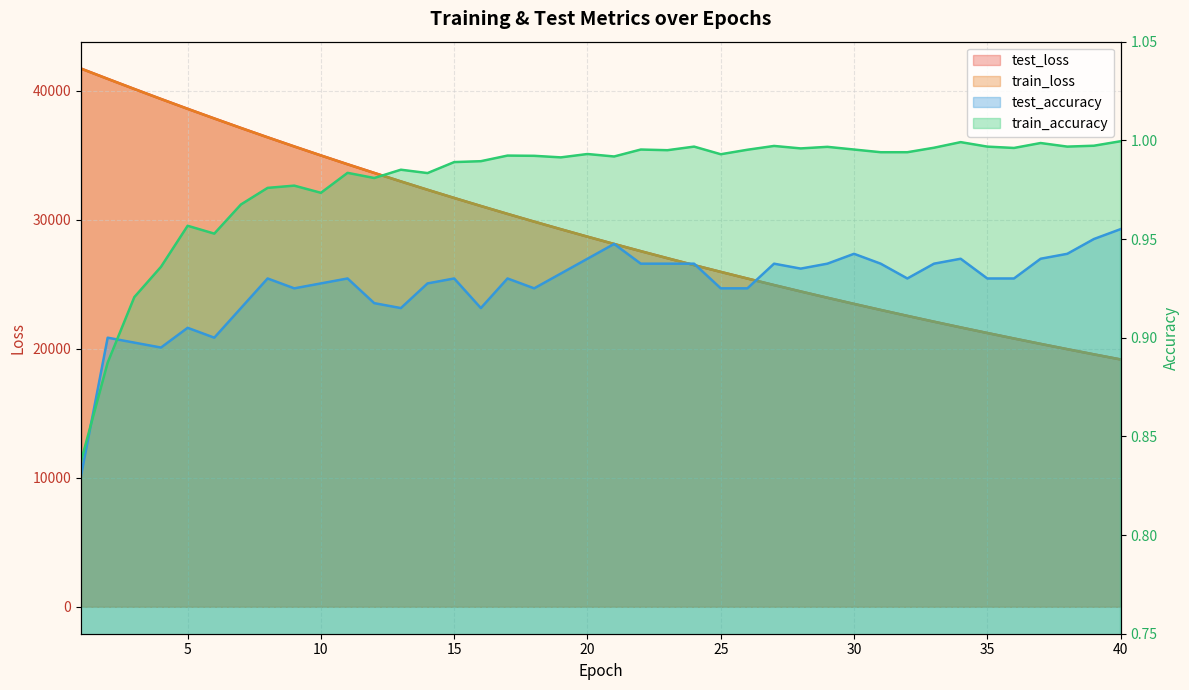

True or false: test_accuracy has a value of 1.4 at 3.

False